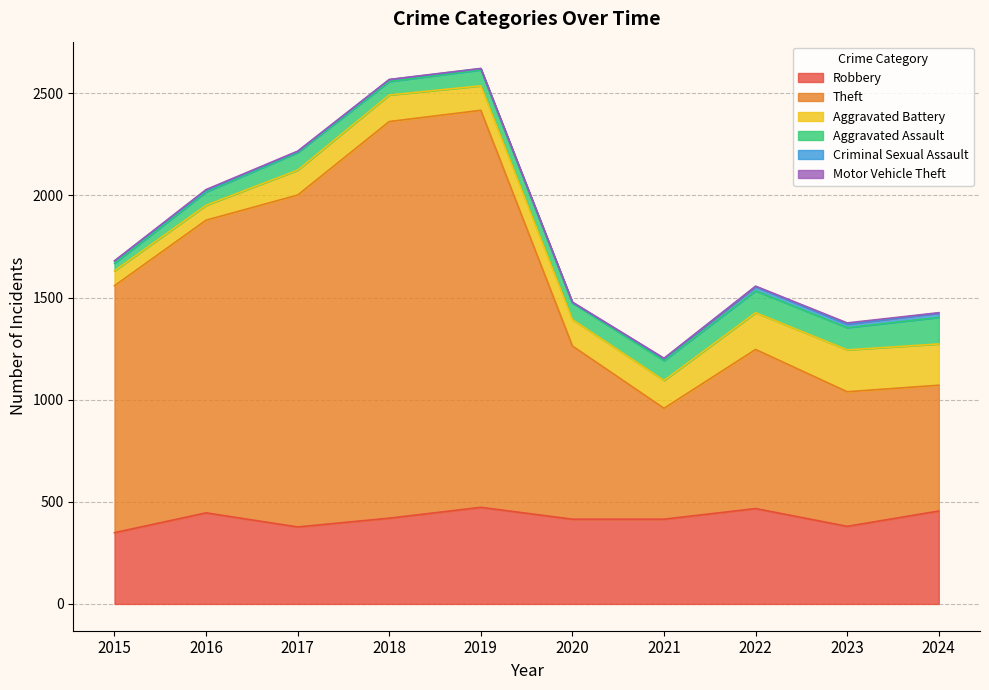

Between 2020 and 2024, which is larger?

2024